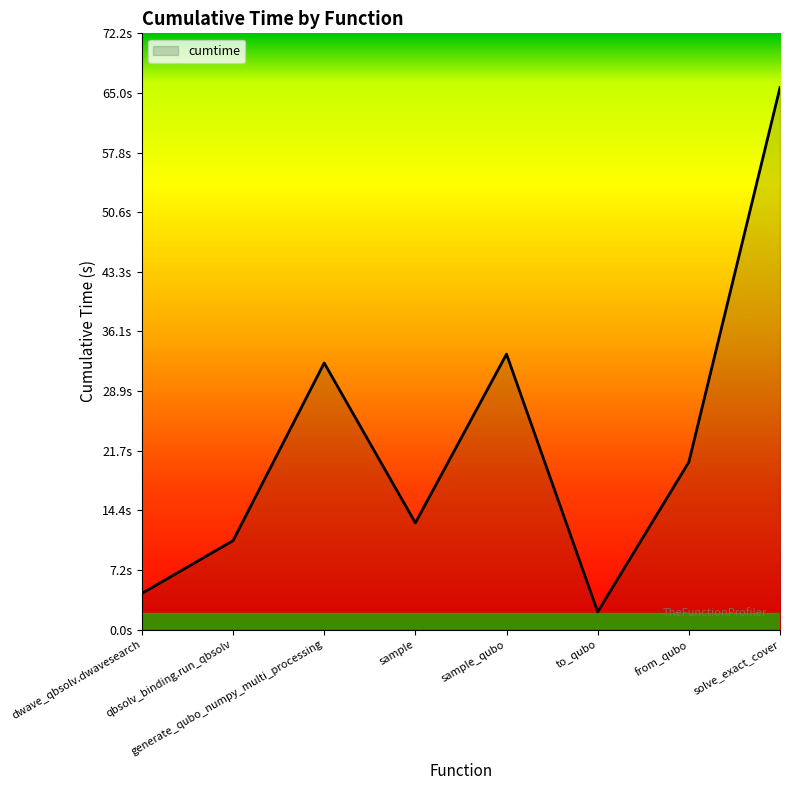

What is the change in value from generate_qubo_numpy_multi_processing to to_qubo?

-30.2